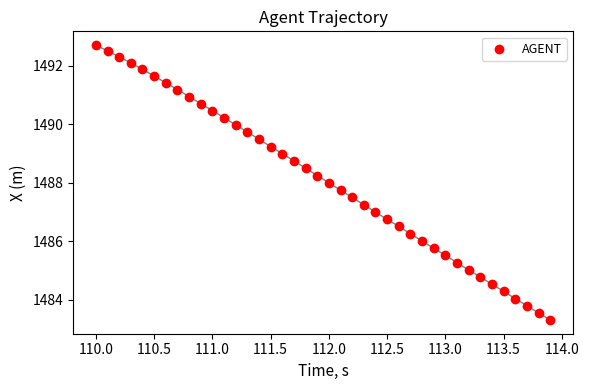

What is the range of Y values (max minus min)?

9.4